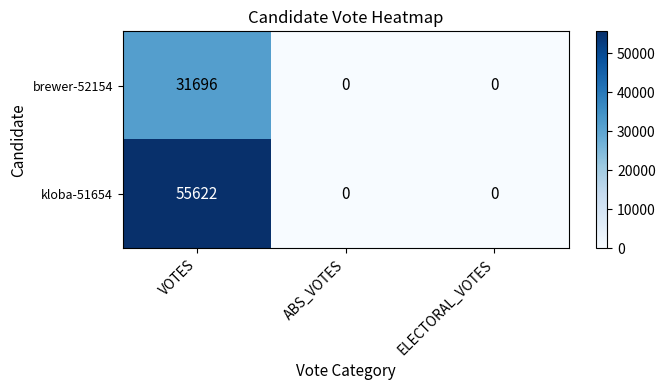

The brewer-52154 series shows 9009 at VOTES. True or false?

False